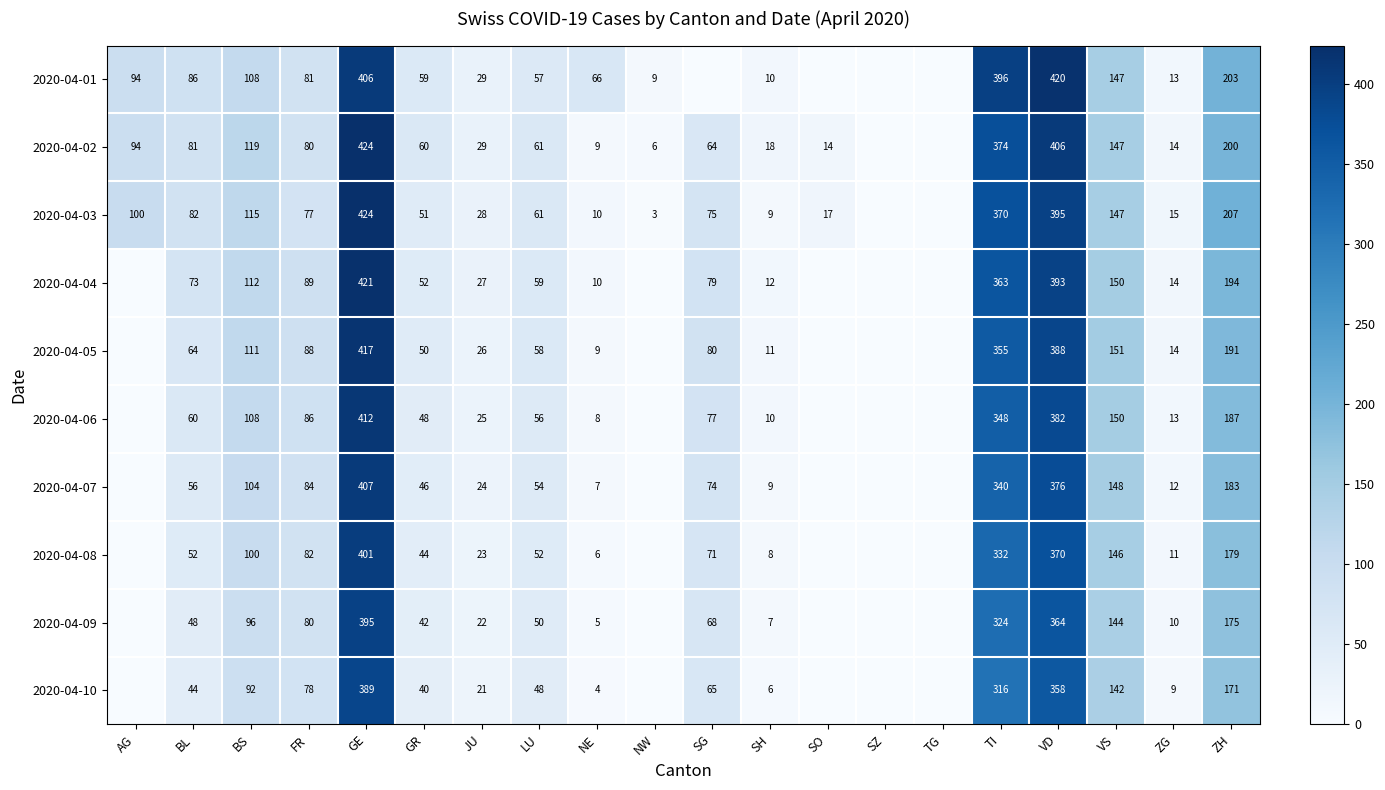

Is the value of 2020-04-04 at GE greater than the value of 2020-04-02 at SO?

Yes